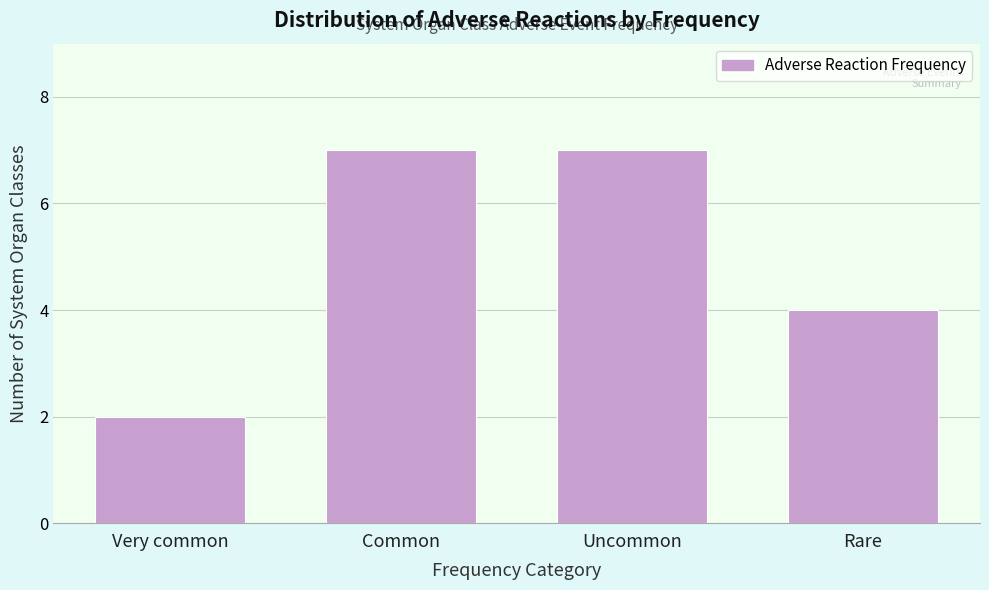

Reading left to right, list all the values displayed in this chart.

Very common=2	Common=7	Uncommon=7	Rare=4